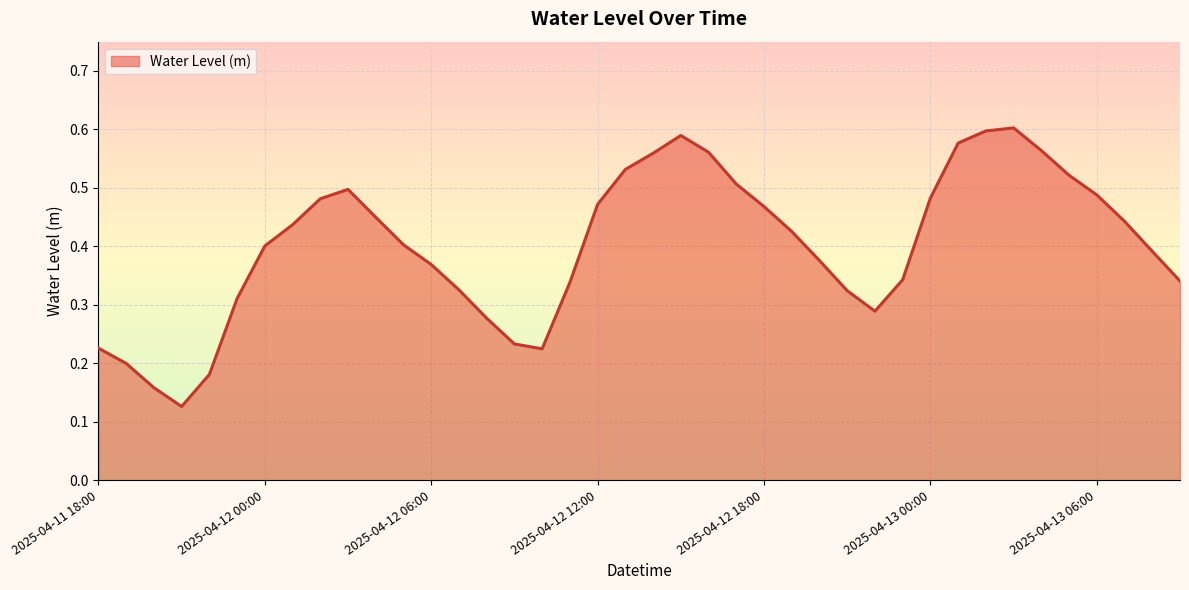

How many interior local valleys (lower than both neighbors) does the data have?

3